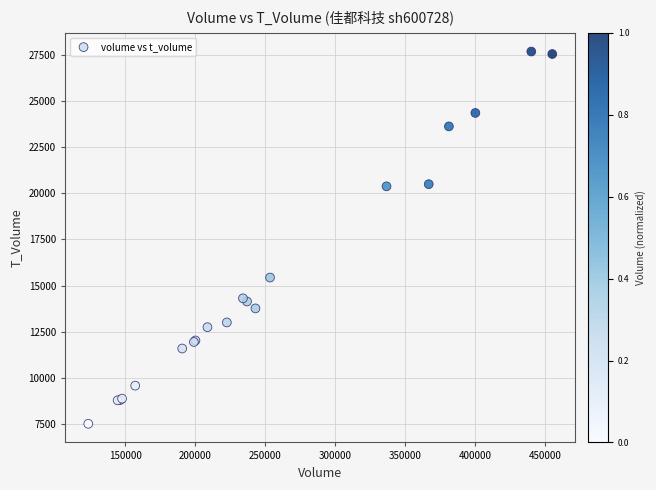

What Y value in the scatter plot is closest to 17599?

15436